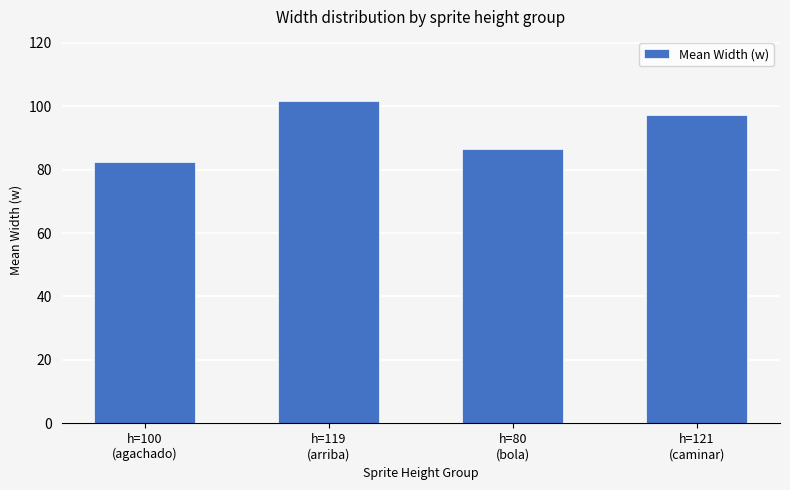

Does the chart contain any negative values?

No